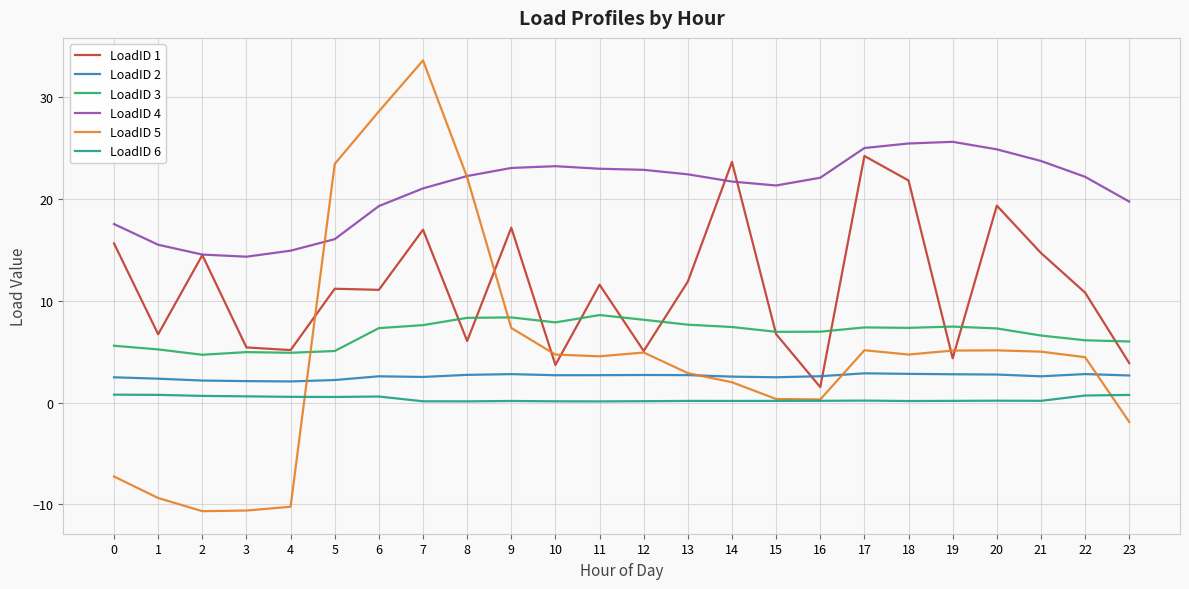

Is the value of LoadID 6 at 23 greater than the value of LoadID 2 at 14?

No